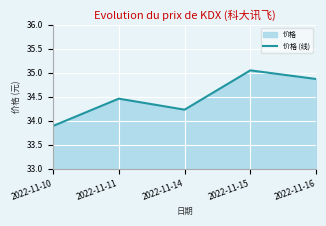

Reading left to right, extract all data points from this chart.

2022-11-10=33.9	2022-11-11=34.5	2022-11-14=34.2	2022-11-15=35.0	2022-11-16=34.9